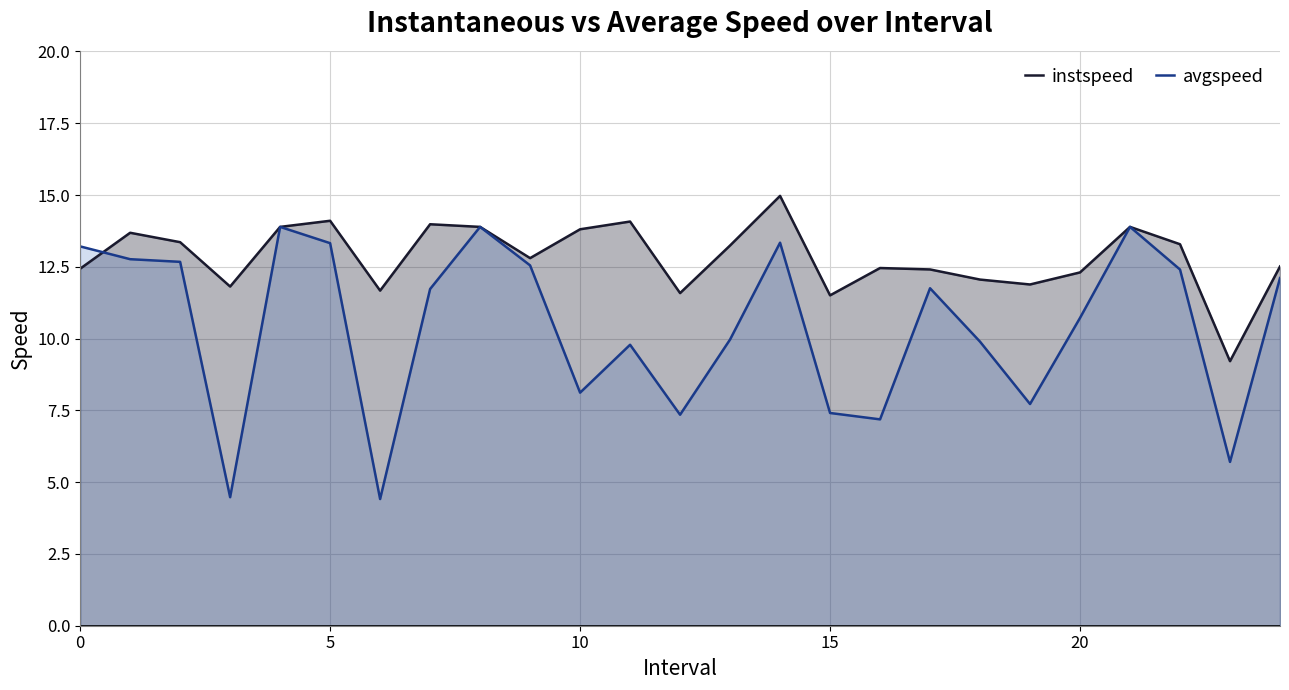

What is the greatest value displayed?

15.0